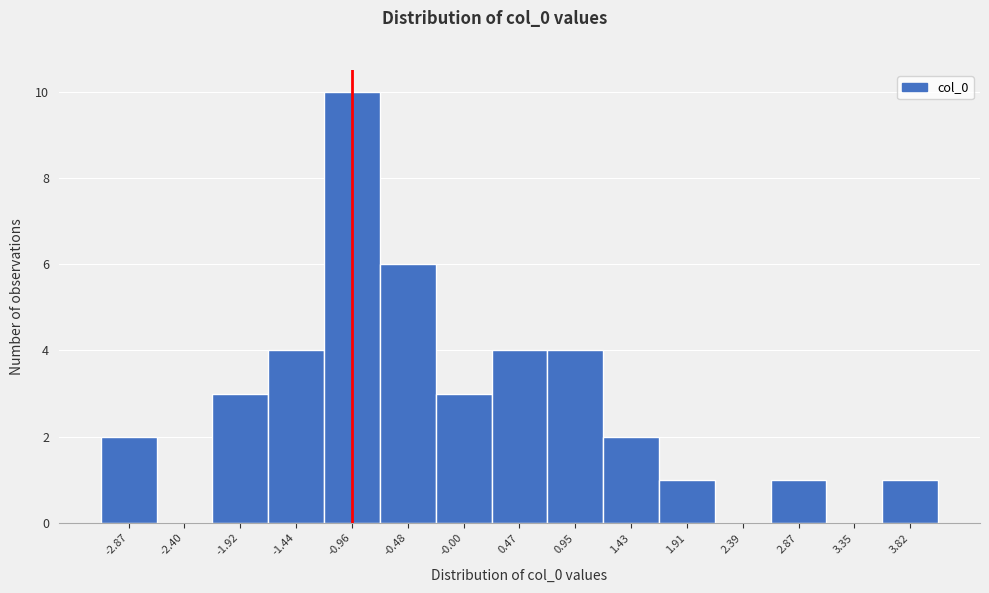

Reading left to right, list every bar in this chart as the range it spans on the x-axis followed by its height. Neither the bar edges nor the heights are printed on the chart, so give them approximately, as read against the axes.

-3.10 to -2.65: 2
-2.65 to -2.15: 0
-2.15 to -1.70: 3
-1.70 to -1.20: 4
-1.20 to -0.70: 10
-0.70 to -0.25: 6
-0.25 to 0.25: 3
0.25 to 0.70: 4
0.70 to 1.20: 4
1.20 to 1.65: 2
1.65 to 2.15: 1
2.15 to 2.65: 0
2.65 to 3.10: 1
3.10 to 3.60: 0
3.60 to 4.05: 1